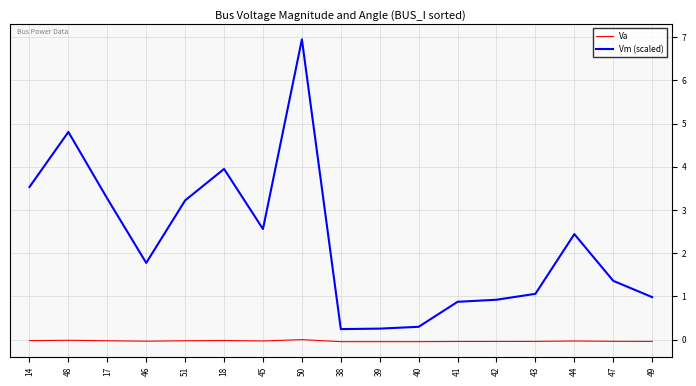

What is the difference between the second highest and second lowest values in the Vm (scaled) series?

4.6